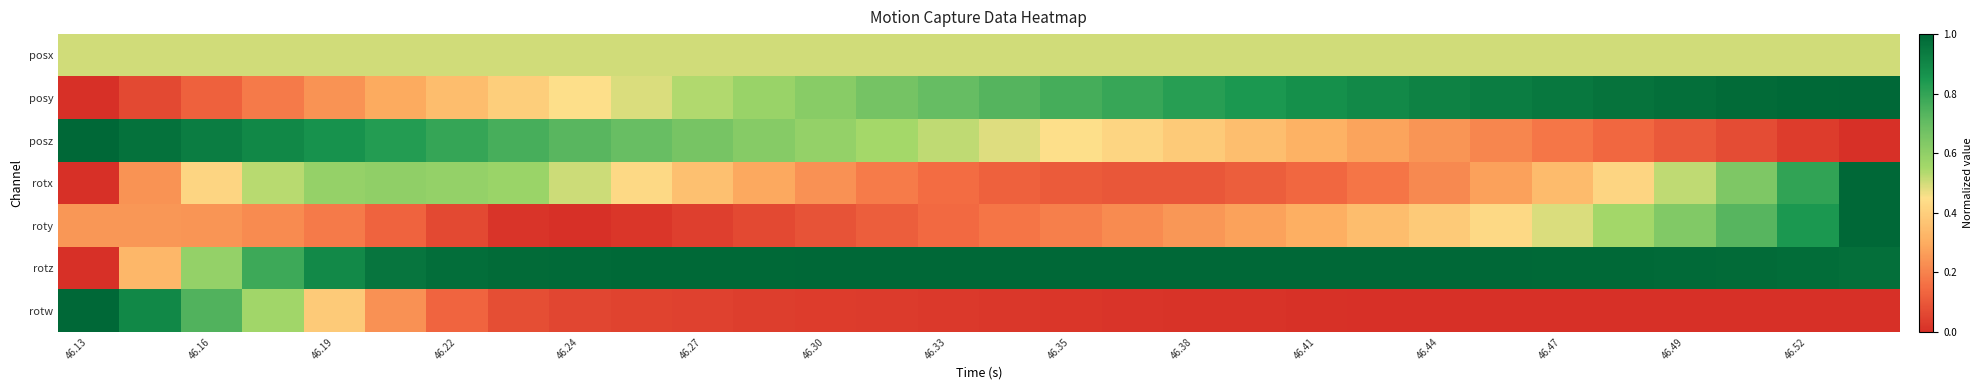

Count the number of categories in the chart.

30